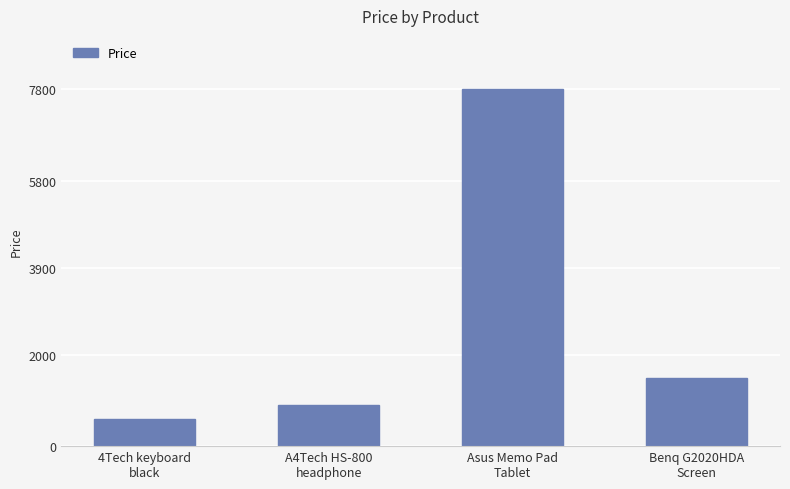

Which category has the lowest value across all series?

4Tech keyboard
black